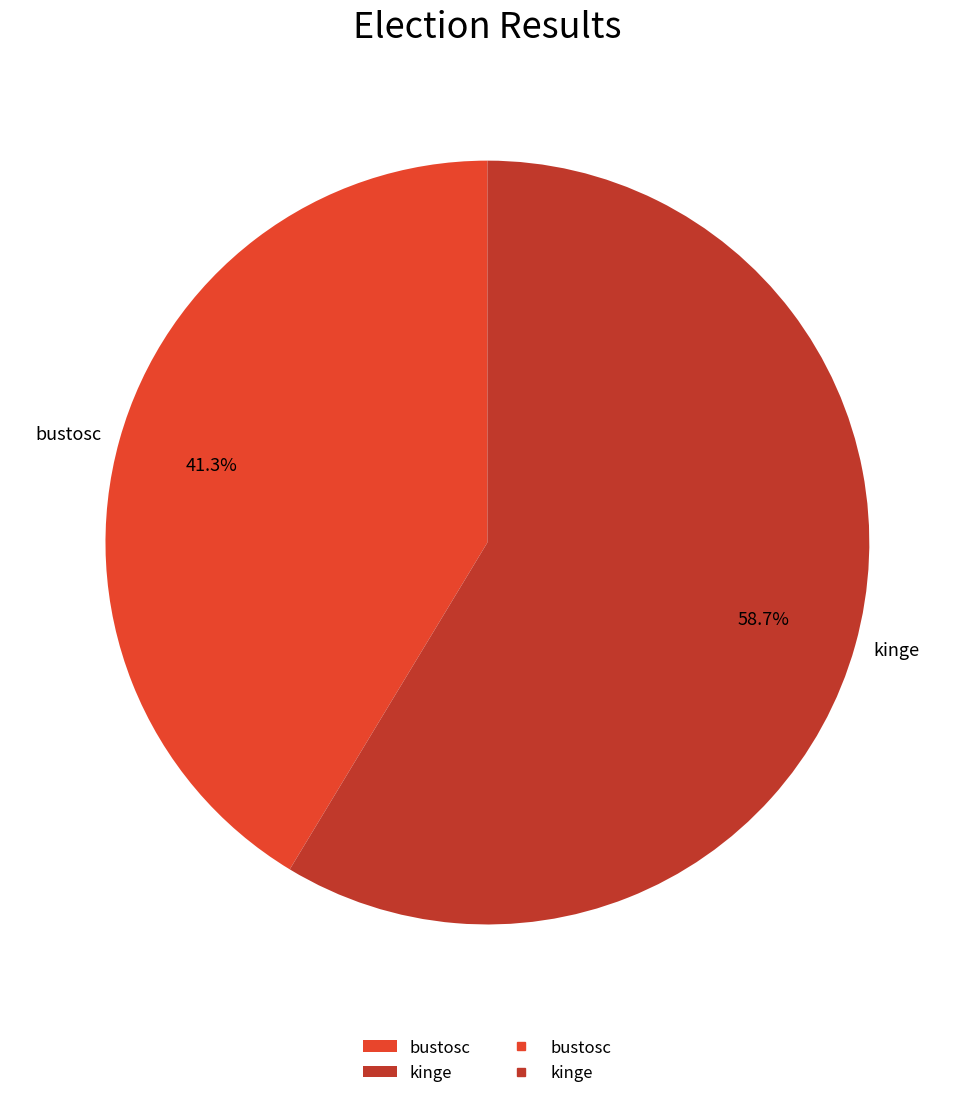

To the nearest percent, what percentage of the pie is bustosc?

41%